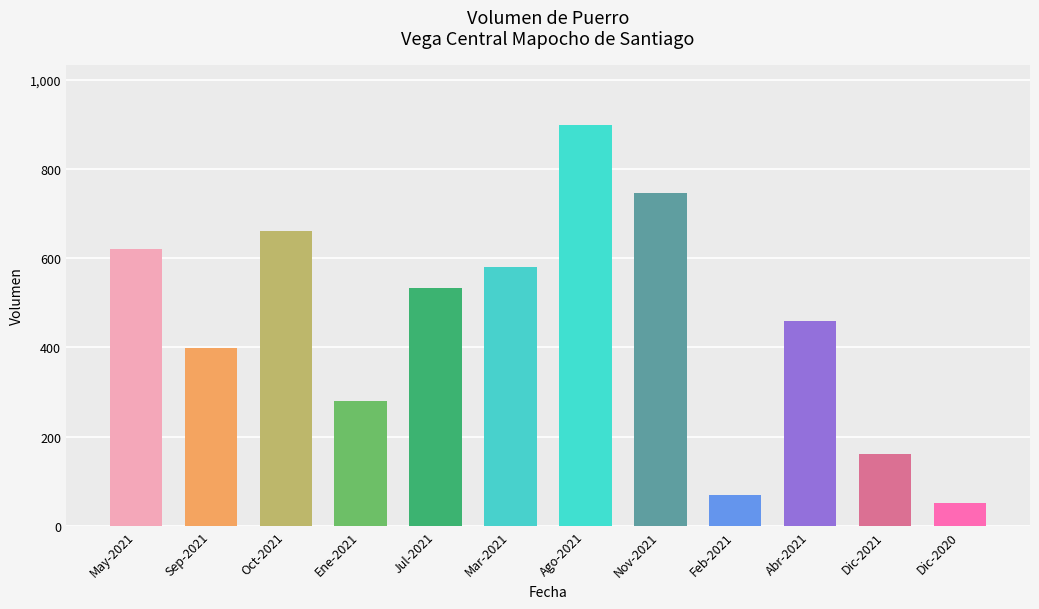

Rank the categories by value from lowest to highest.

Dic-2020, Feb-2021, Dic-2021, Ene-2021, Sep-2021, Abr-2021, Jul-2021, Mar-2021, May-2021, Oct-2021, Nov-2021, Ago-2021